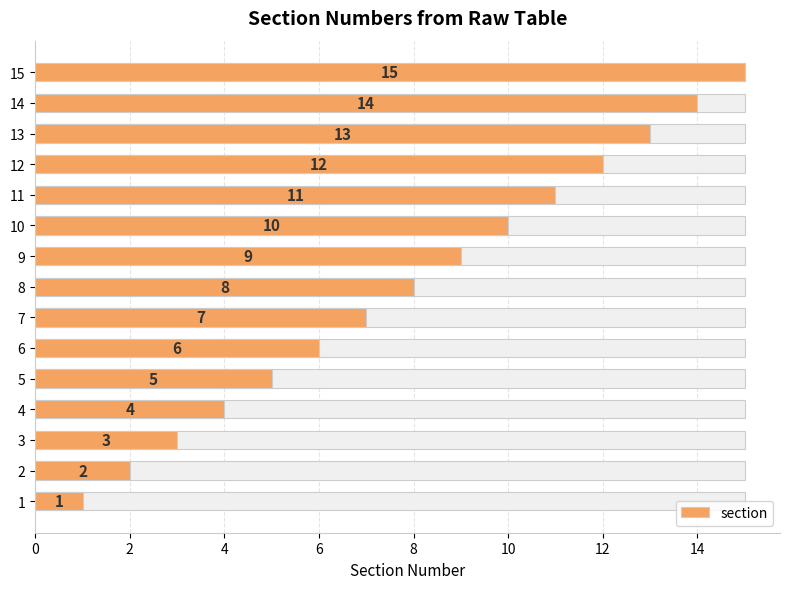

What is the ratio of the value at 14 to the value at 10?

1.4